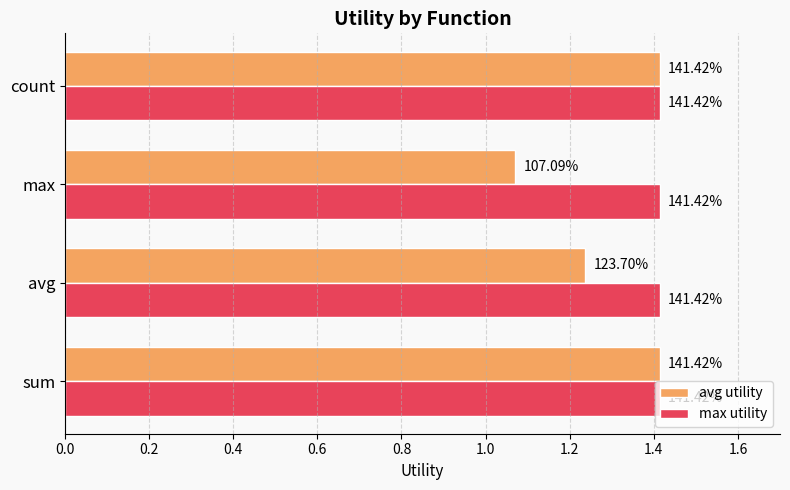

How many avg utility values are between 1 and 2?

4